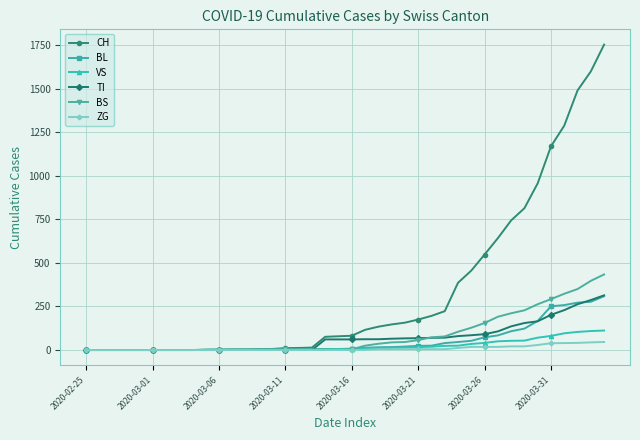

What is the average value of the VS series?

25